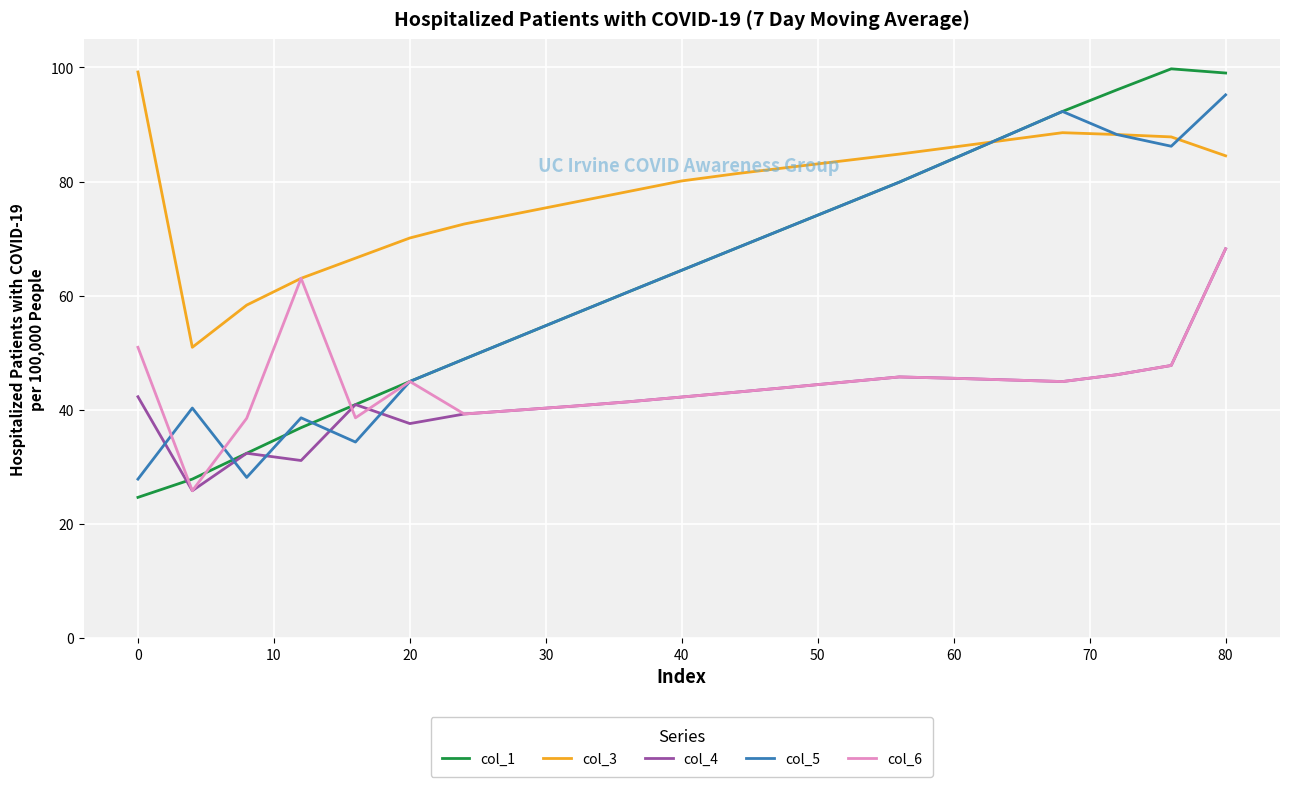

Which series ends up on top after the final intersection of col_5 and col_4?

col_5